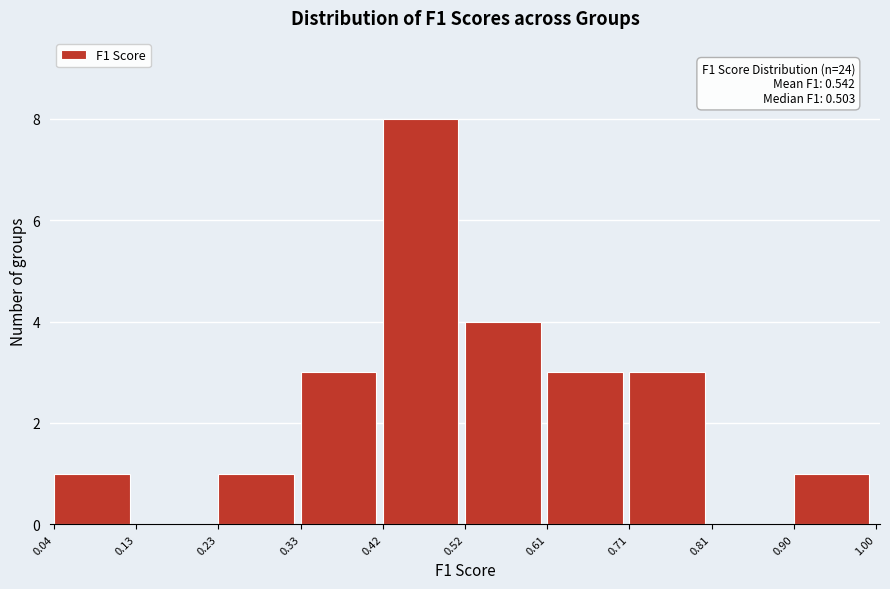

Which range on the x-axis has the tallest bar?

0.42 to 0.52